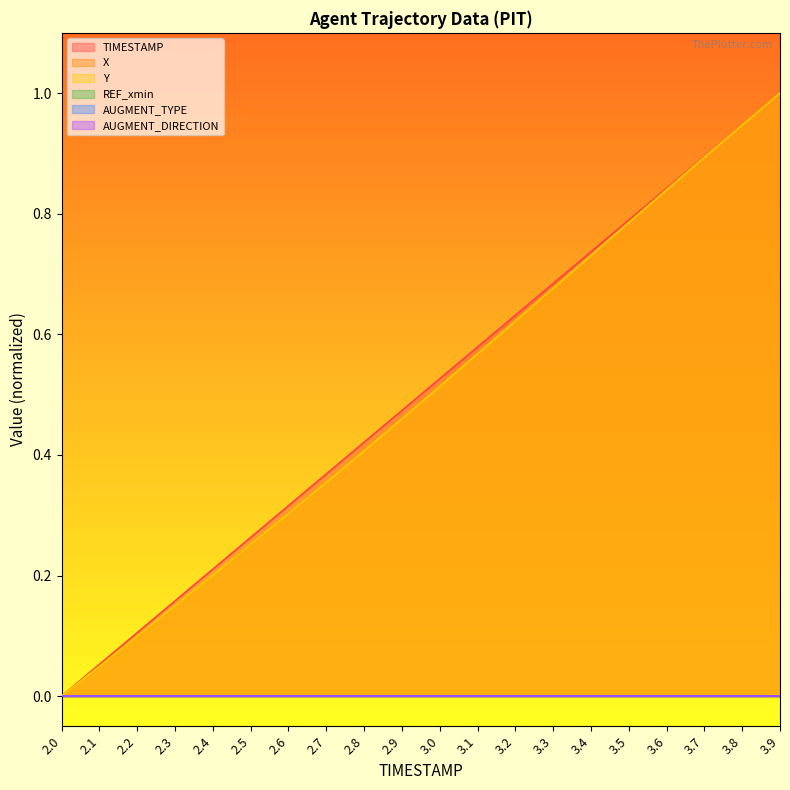

Does the chart display data point markers on the line(s)?

No